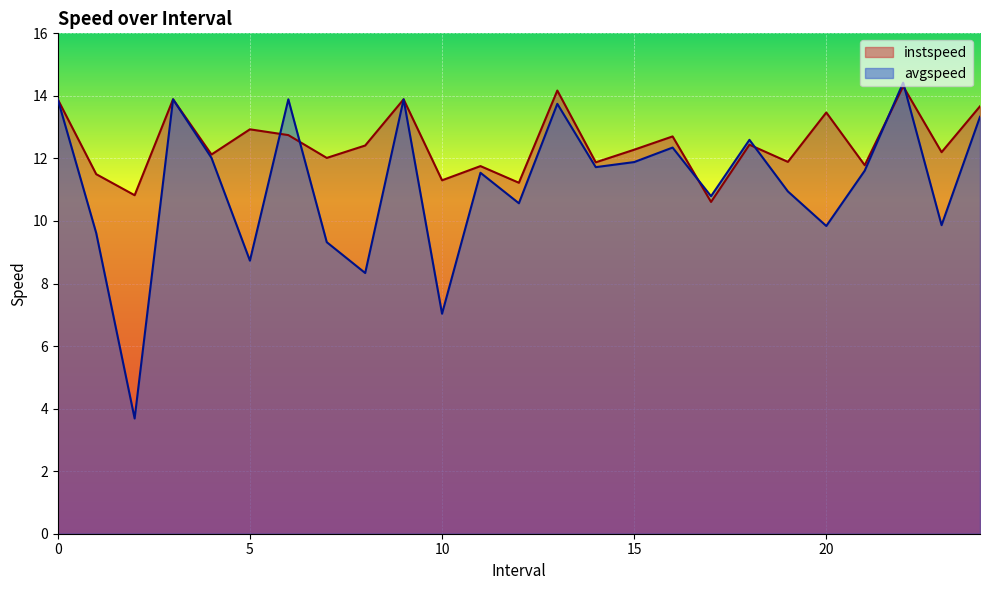

Rank the series by their maximum value, from highest to lowest.

avgspeed, instspeed